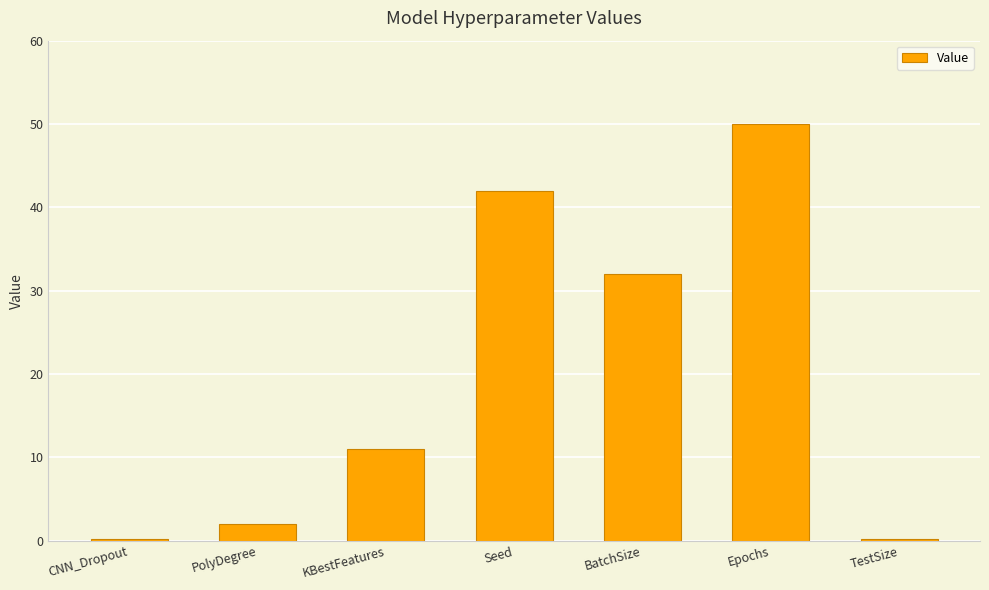

What is the label of the 3rd bar from the left?

KBestFeatures